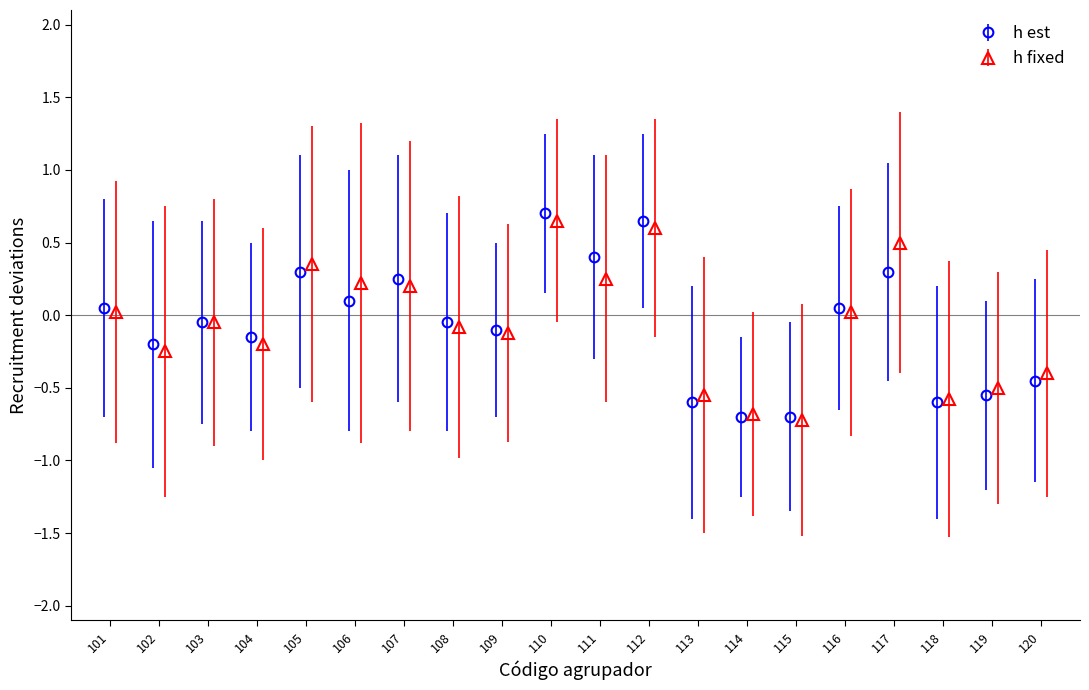

True or false: h est has more than 1 interior local peaks.

True